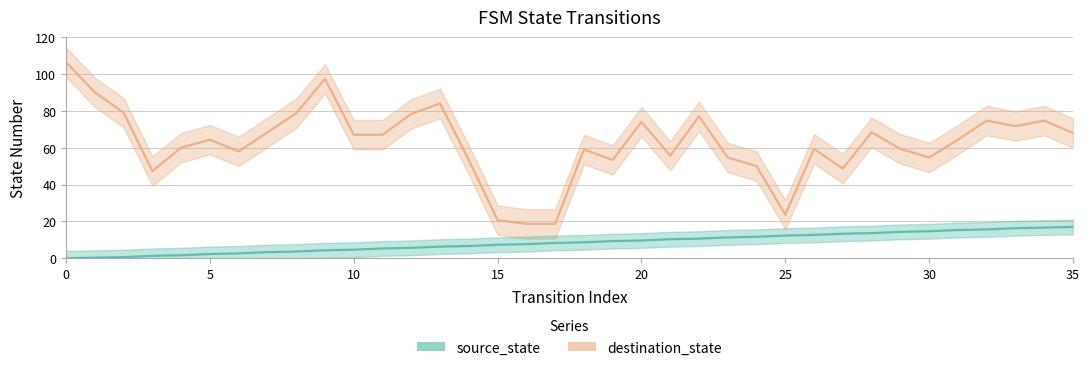

The chart shows a value of 11.7 at 24. True or false?

True